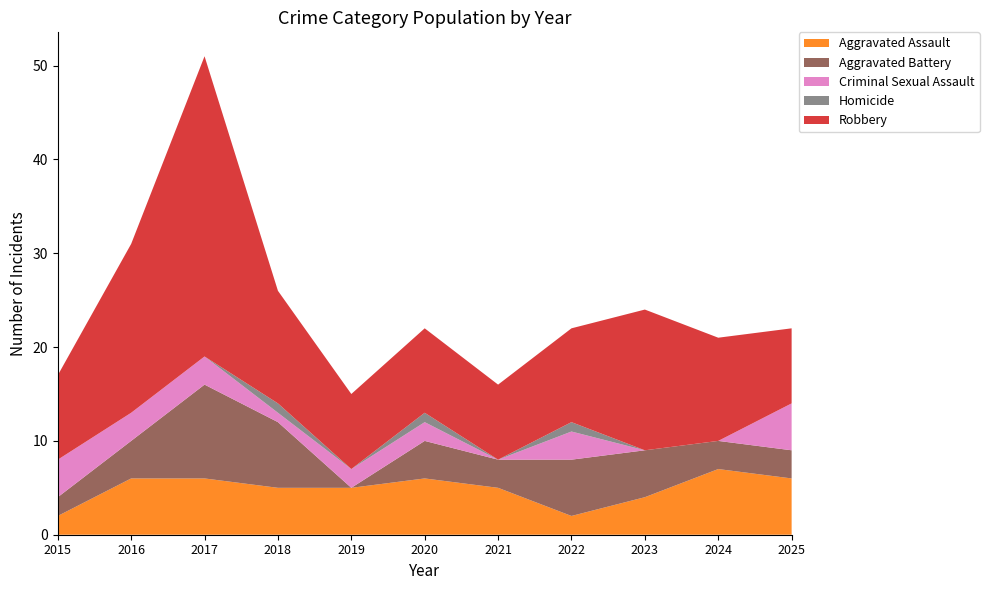

Reading left to right, transcribe all the data shown in this chart.

Aggravated Assault: 2015=2	2016=6	2017=6	2018=5	2019=5	2020=6	2021=5	2022=2	2023=4	2024=7	2025=6
Aggravated Battery: 2015=2	2016=4	2017=10	2018=7	2019=0	2020=4	2021=3	2022=6	2023=5	2024=3	2025=3
Criminal Sexual Assault: 2015=4	2016=3	2017=3	2018=1	2019=2	2020=2	2021=0	2022=3	2023=0	2024=0	2025=5
Homicide: 2015=0	2016=0	2017=0	2018=1	2019=0	2020=1	2021=0	2022=1	2023=0	2024=0	2025=0
Robbery: 2015=9	2016=18	2017=32	2018=12	2019=8	2020=9	2021=8	2022=10	2023=15	2024=11	2025=8